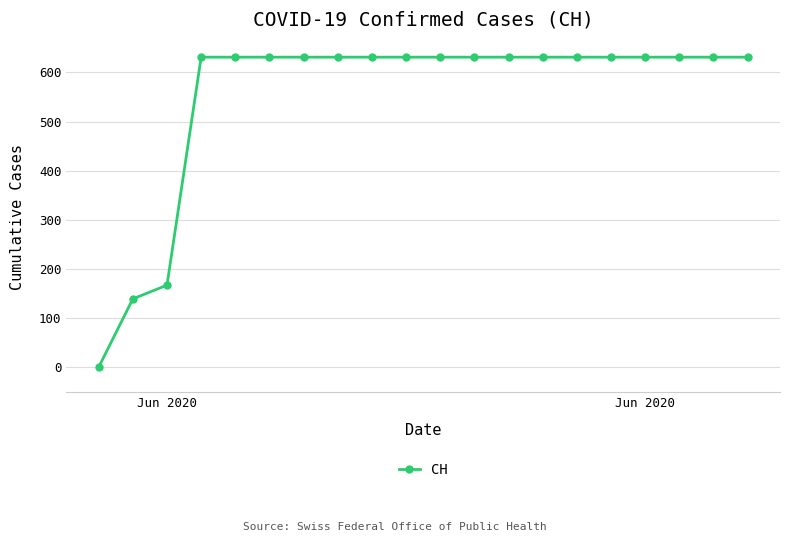

What is the value of the 14th point from the left?

631